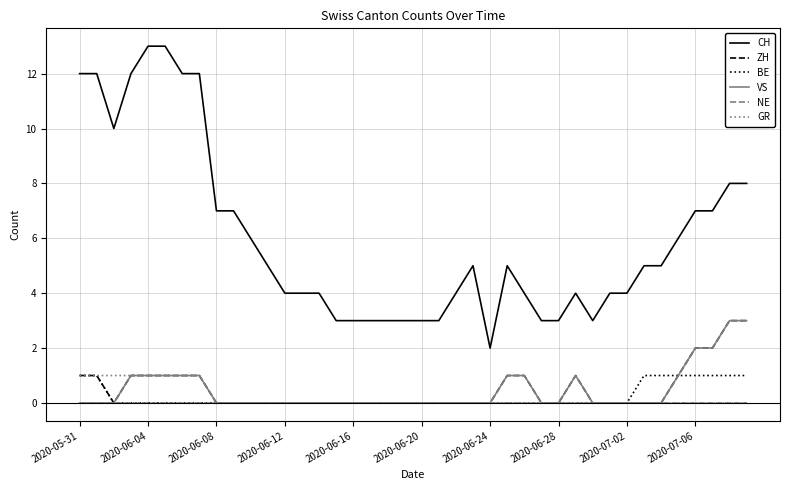

What is the maximum value for GR?

1